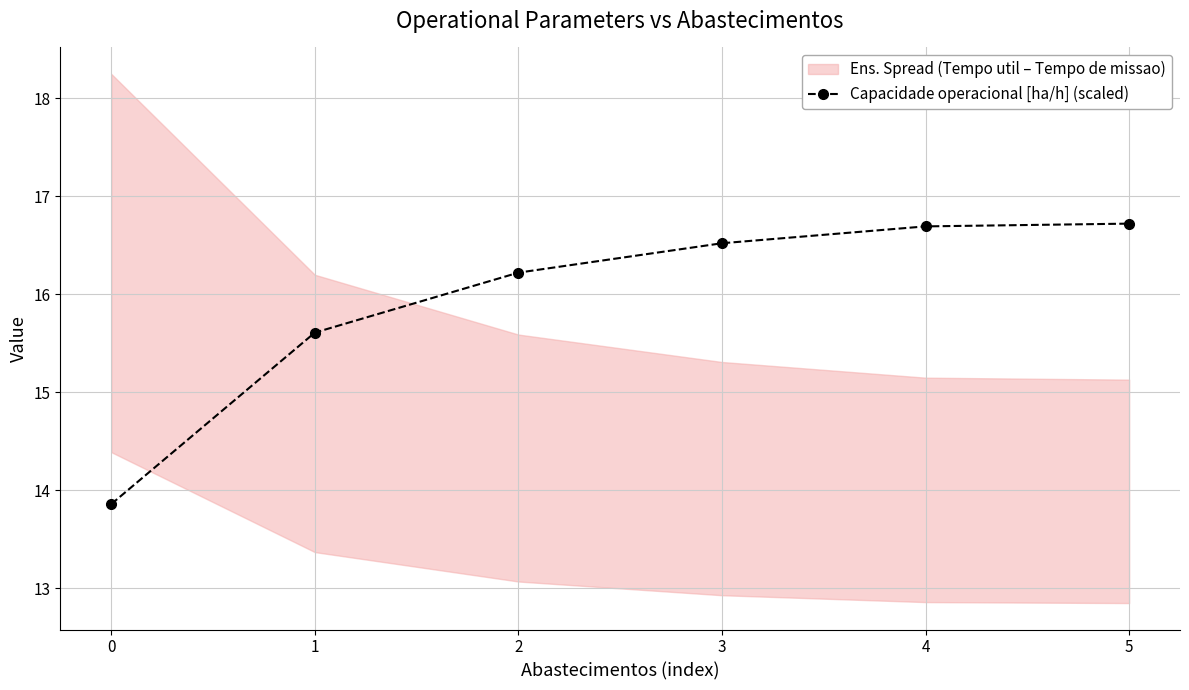

Rank the categories by value from highest to lowest.

5, 4, 3, 2, 1, 0